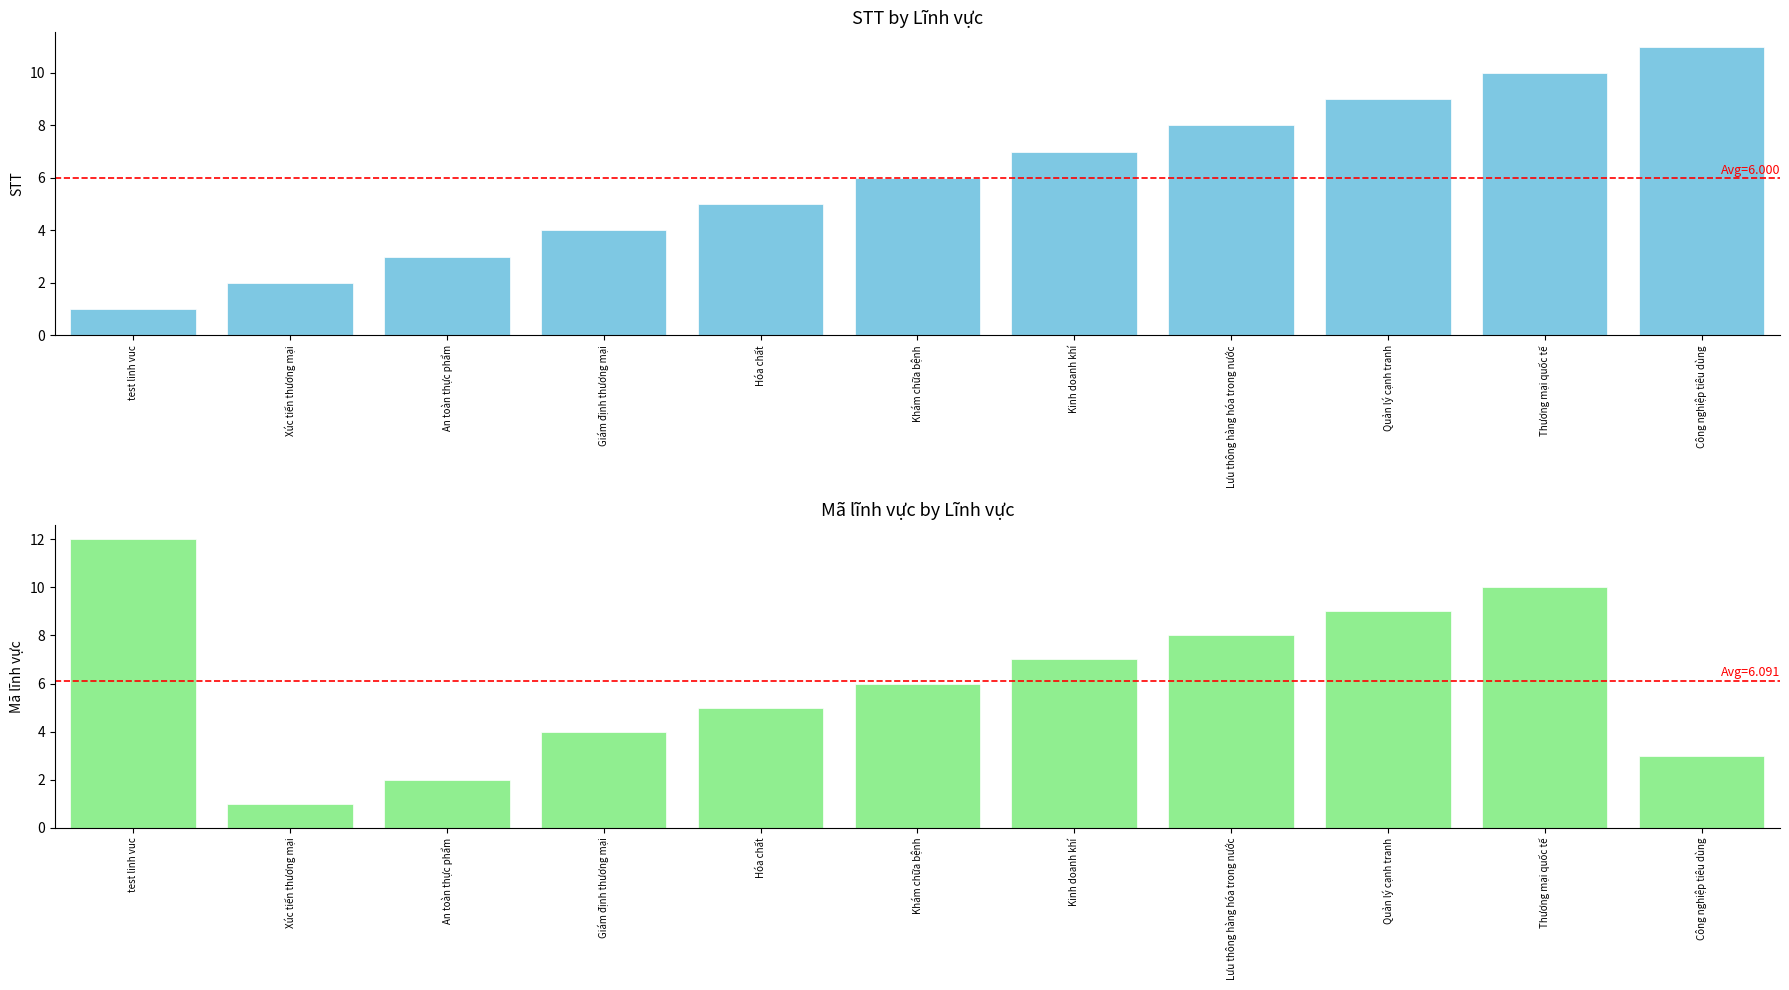

Does the chart contain stacked bars?

No